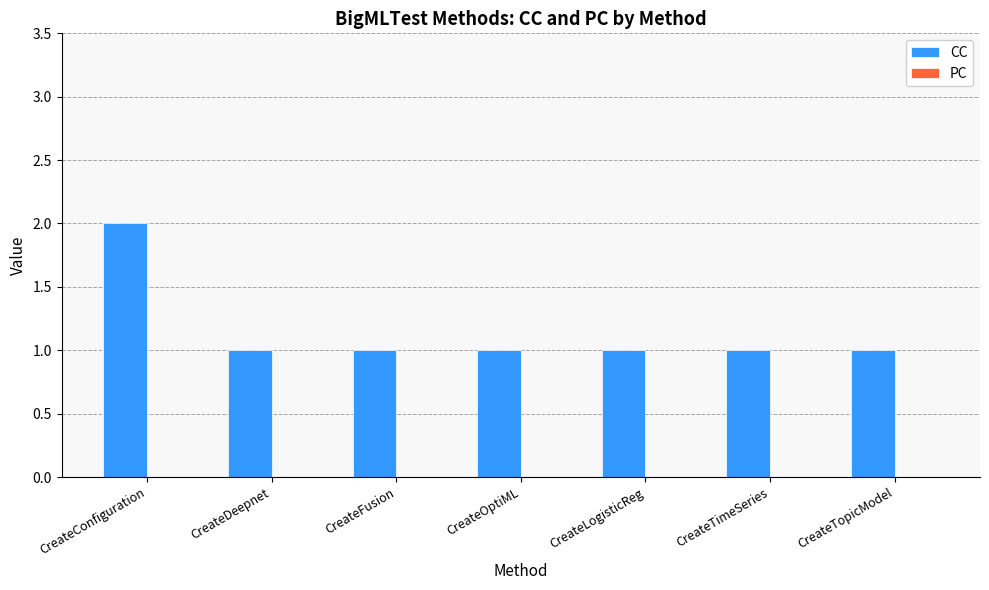

Reading right to left, list all the values displayed in this chart.

1	1	1	1	1	1	2